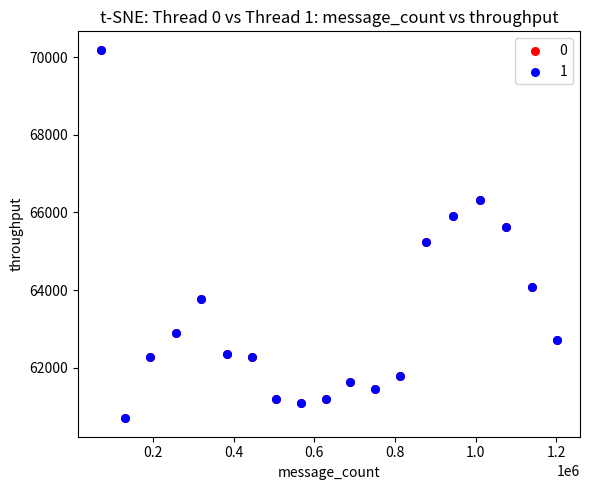

Which series has the widest spread of Y values?

1